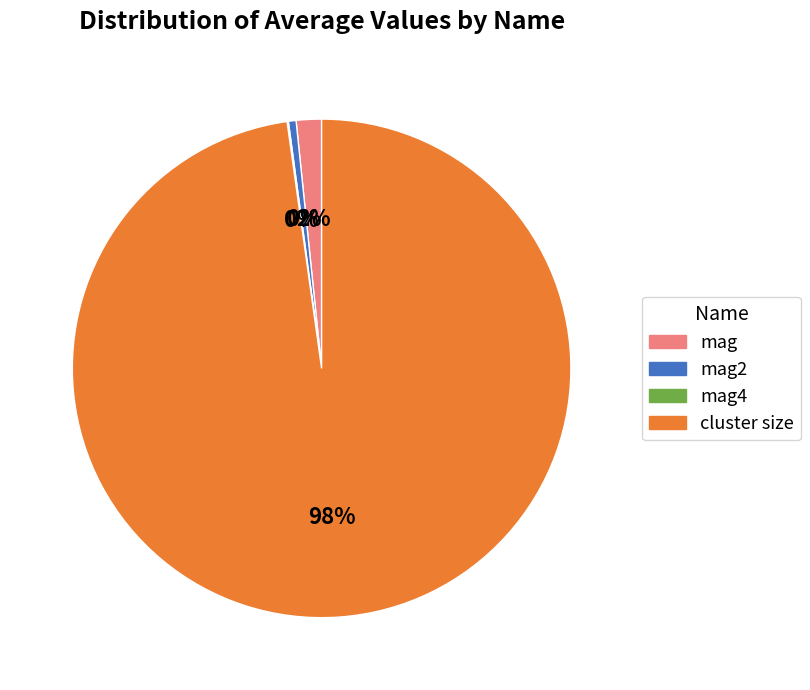

Is there a majority slice in this chart?

Yes